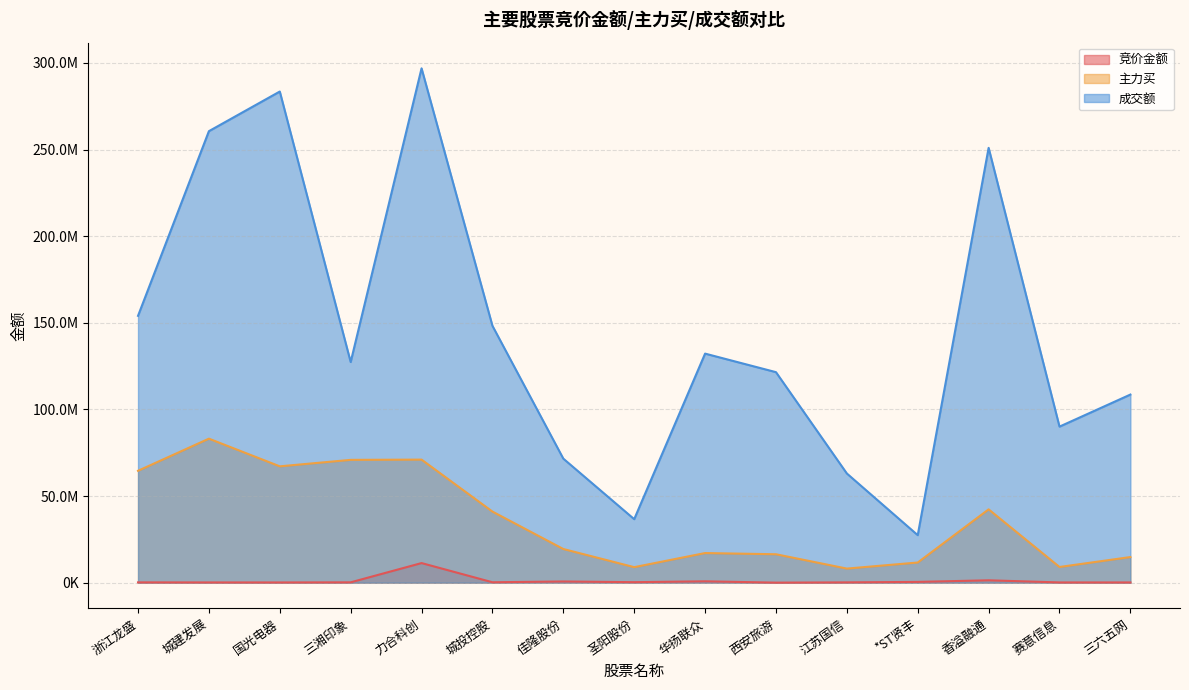

True or false: 成交额 has more than 2 points higher than both neighbors.

True